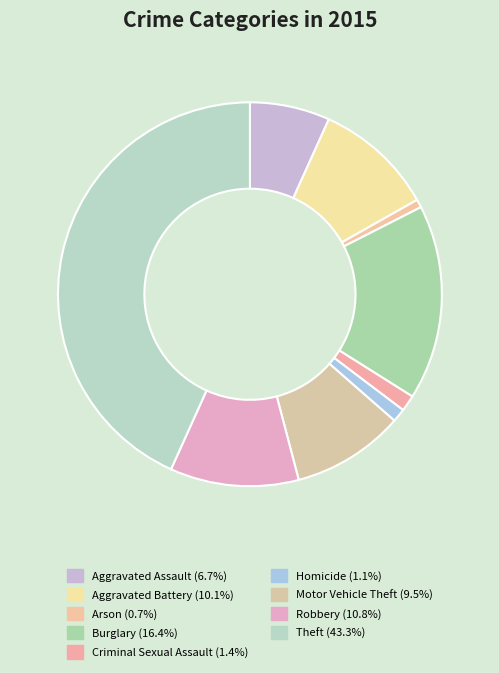

How many segments does this pie chart have?

9